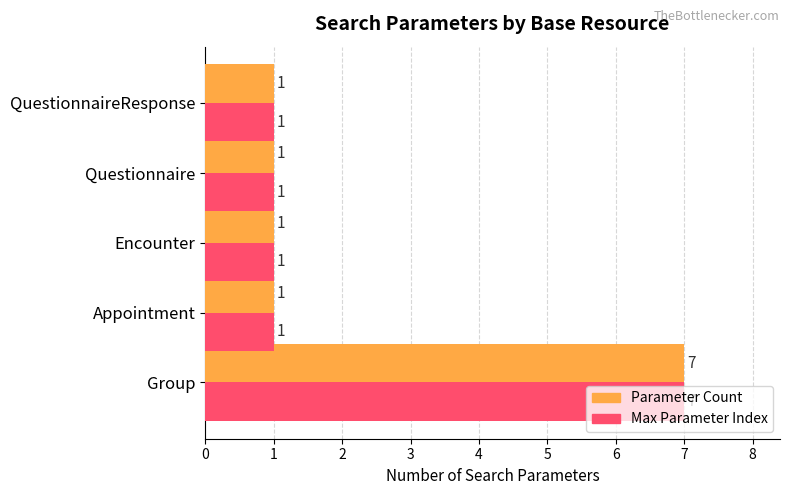

At which category is the sum across all series the highest?

Group